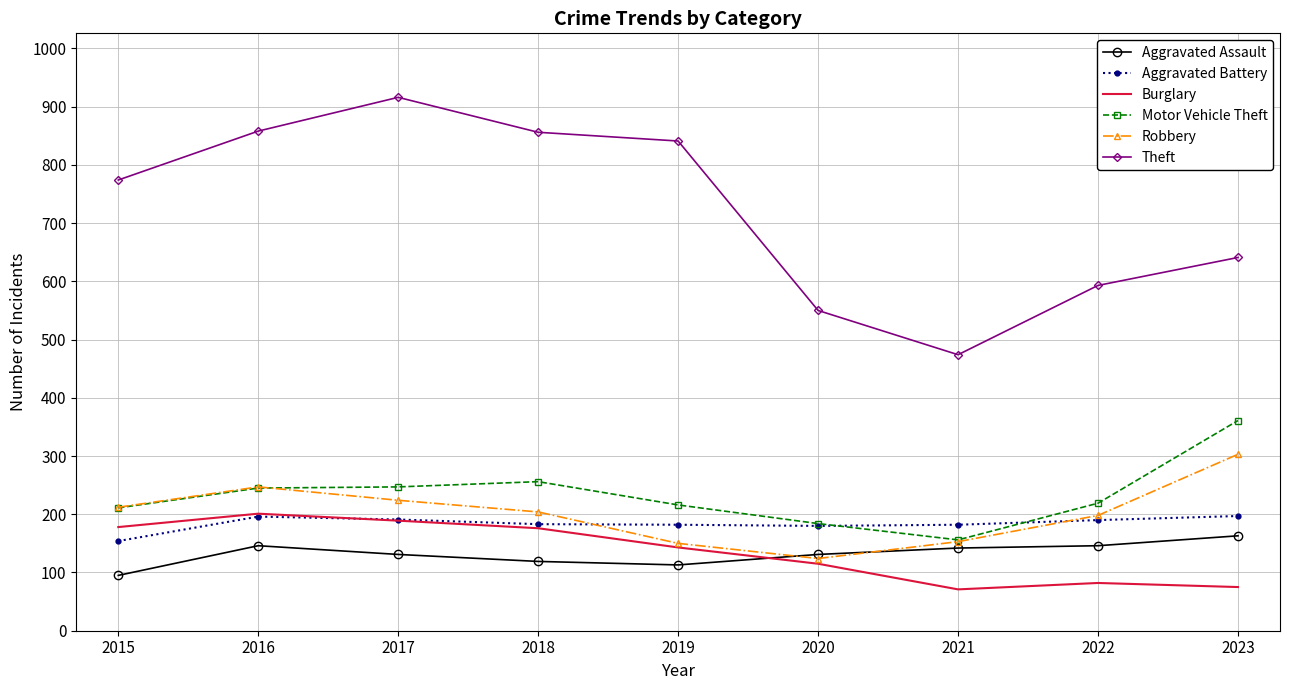

At which label does Motor Vehicle Theft reach its peak?

2023